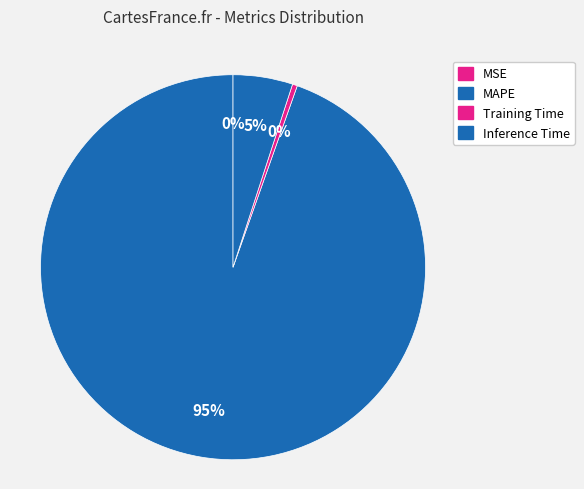

To the nearest percent, what is the combined percentage of MSE and MAPE?

95%